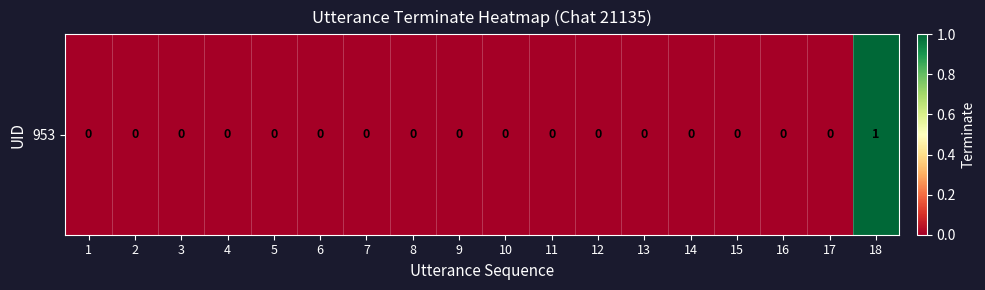

How many positive values are there?

1